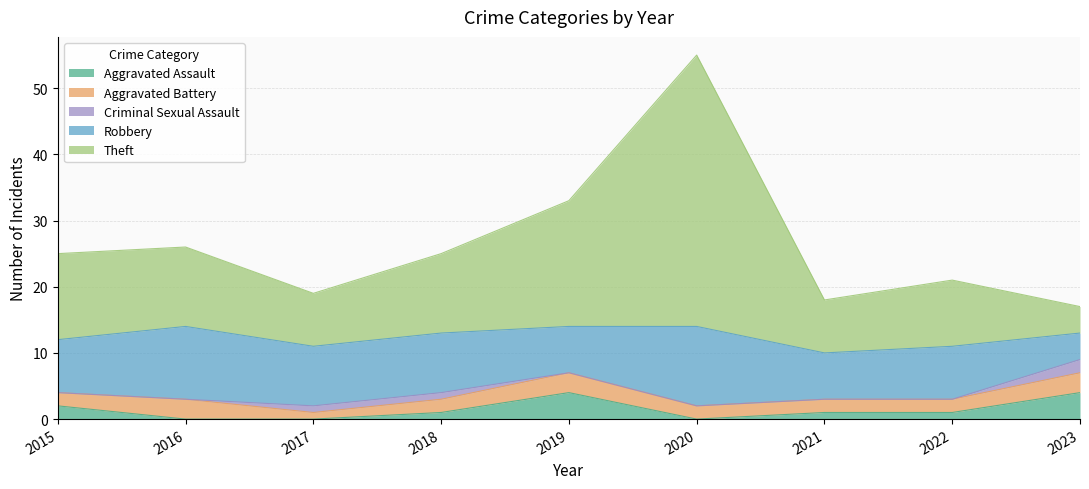

What is the value of the Theft point at the 5th from the left?

19